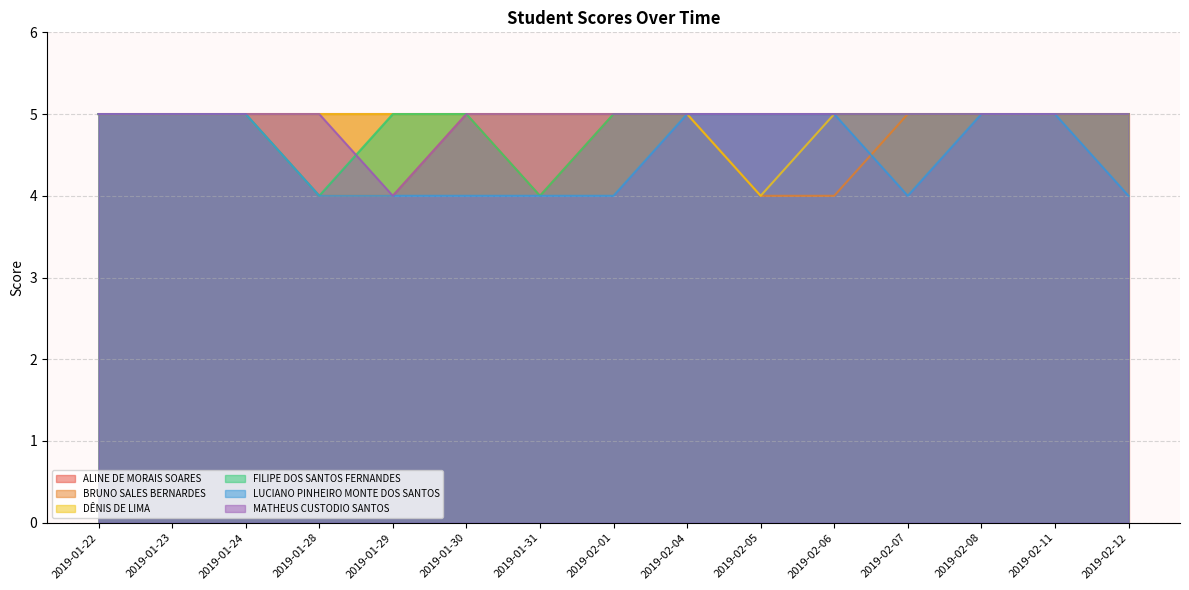

Which category has the lowest value in the FILIPE DOS SANTOS FERNANDES series?

2019-01-28